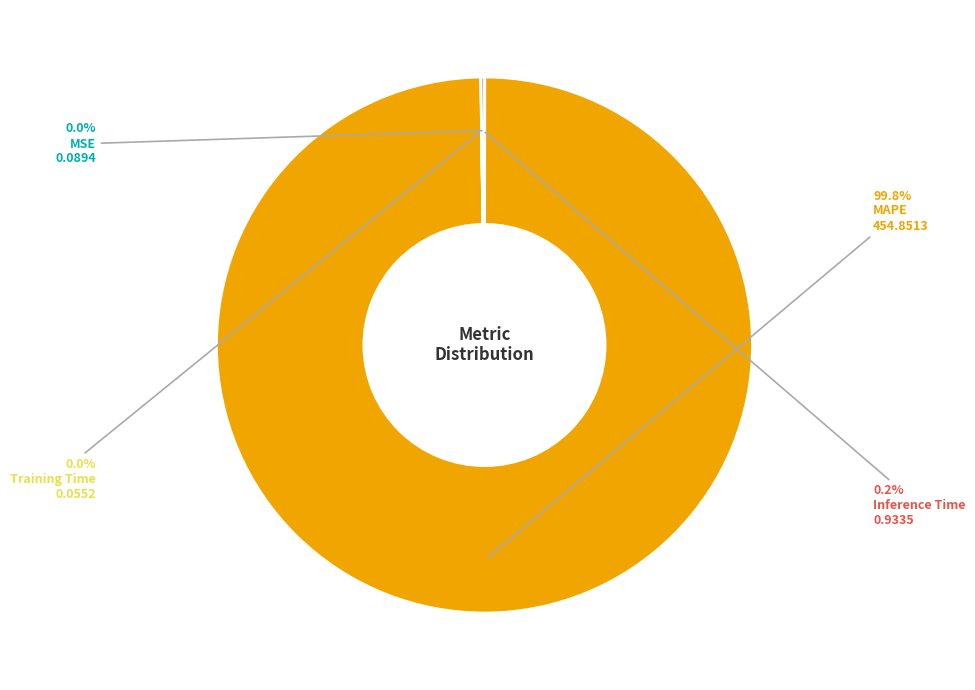

Is there a majority slice in this chart?

Yes